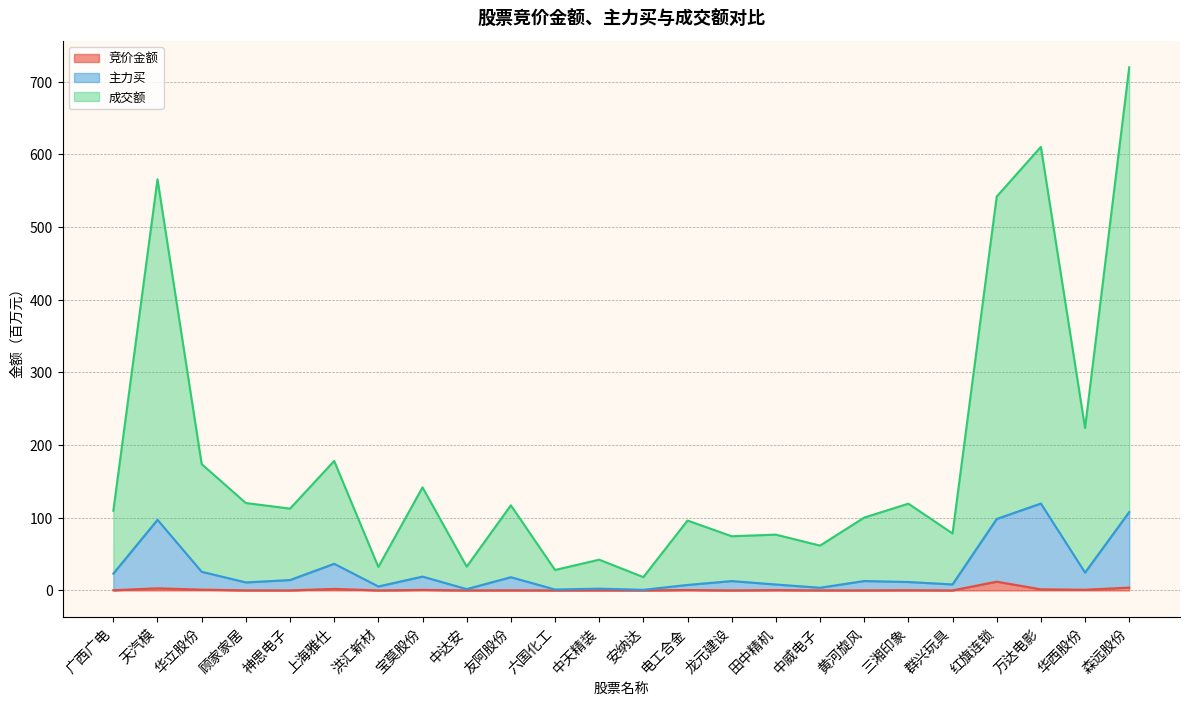

The 成交额 series shows 28.1 at 六国化工. True or false?

True